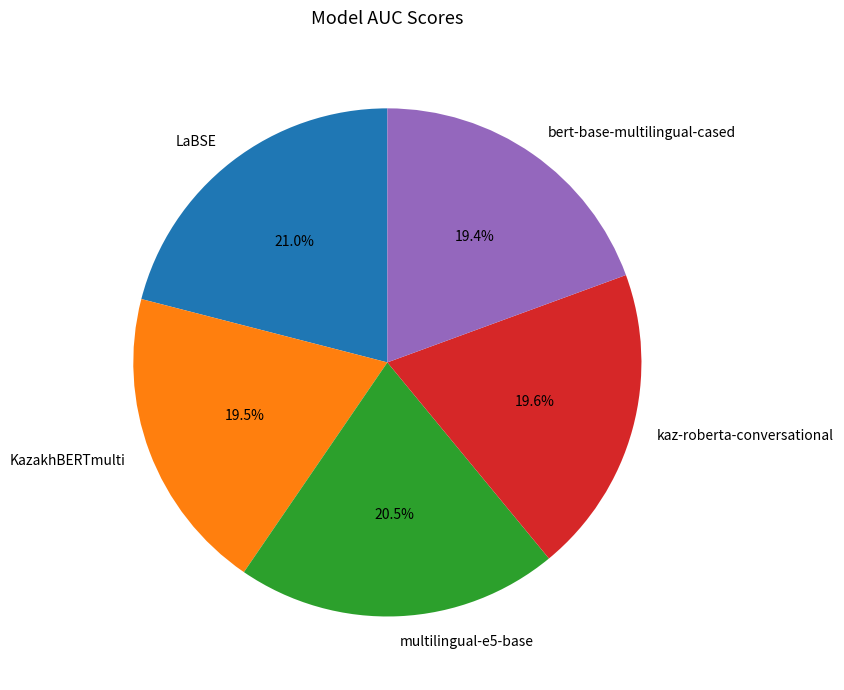

To the nearest percent, what percentage of the pie is LaBSE?

21%